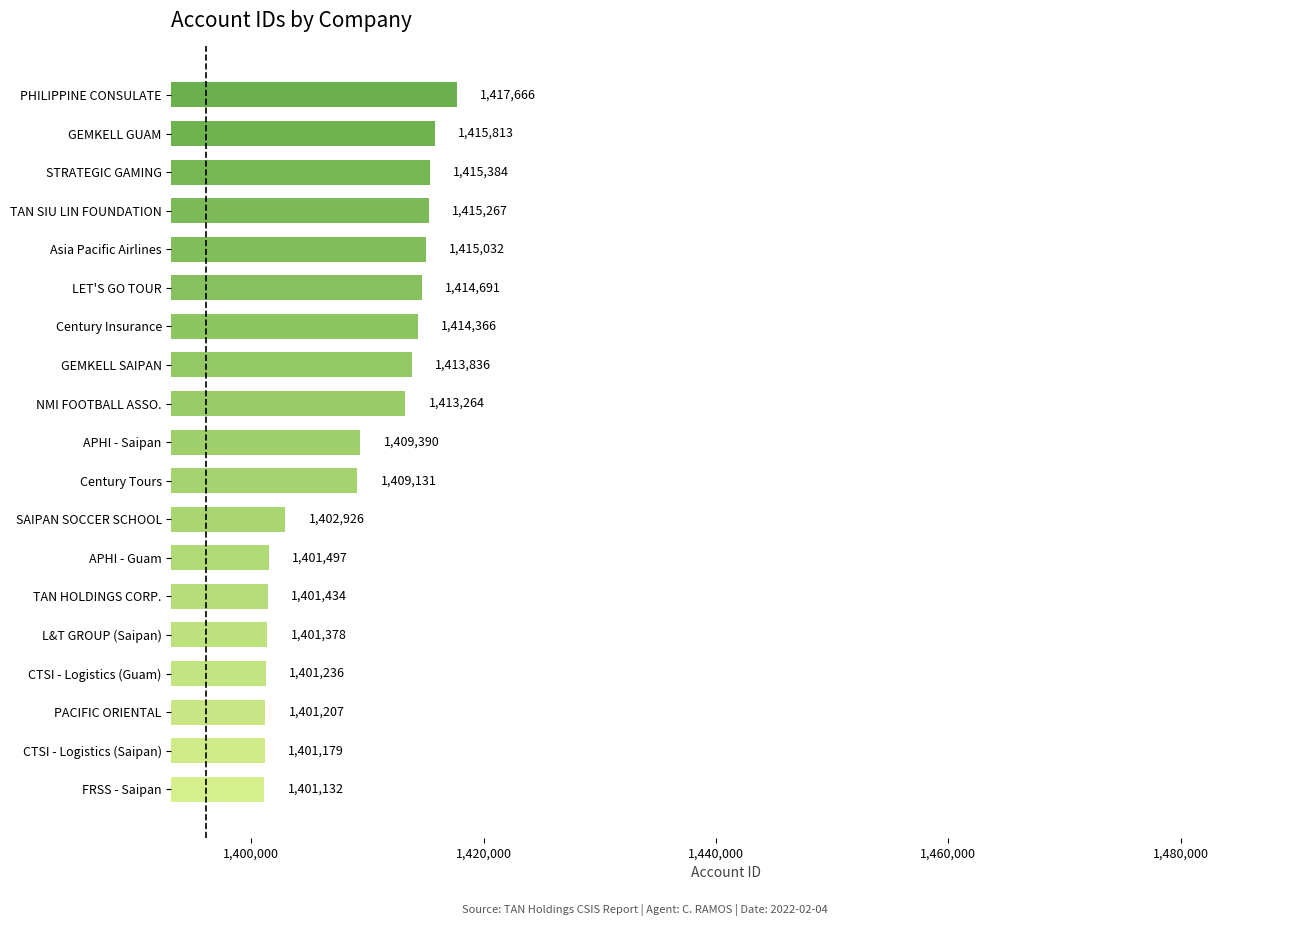

Is it true that the value at GEMKELL SAIPAN is 415382?

False